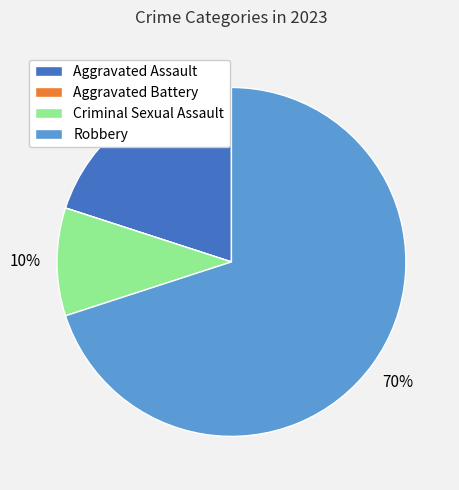

To the nearest percent, what portion does Aggravated Assault represent?

20%